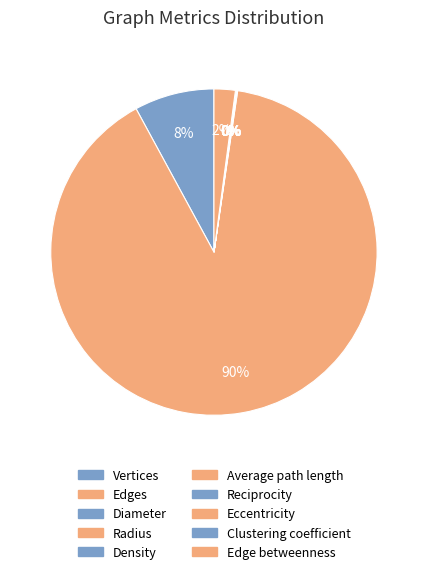

Is Density the majority of the pie?

No